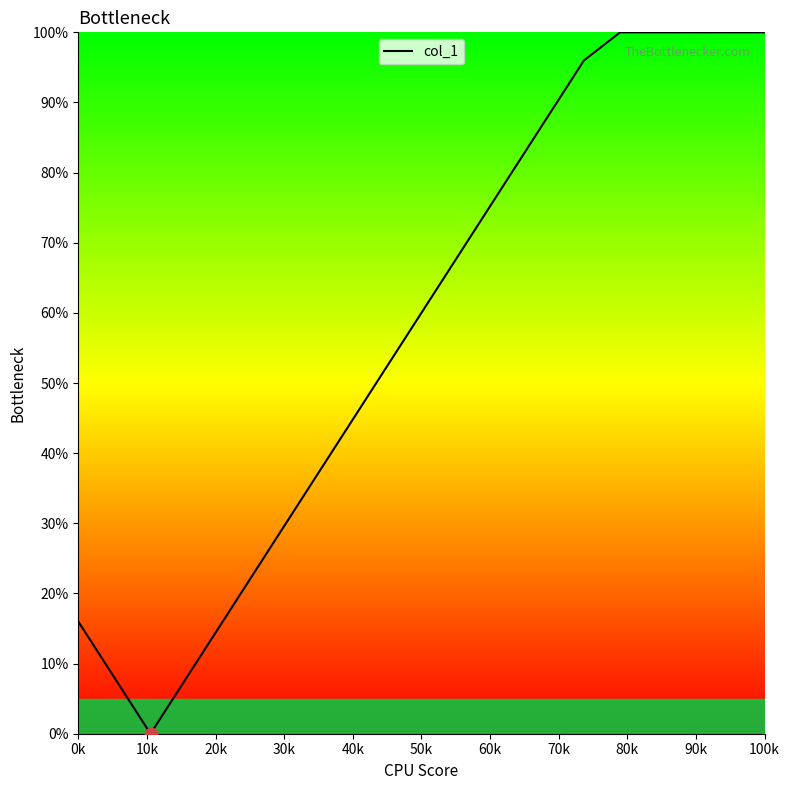

What is the greatest value displayed?

100